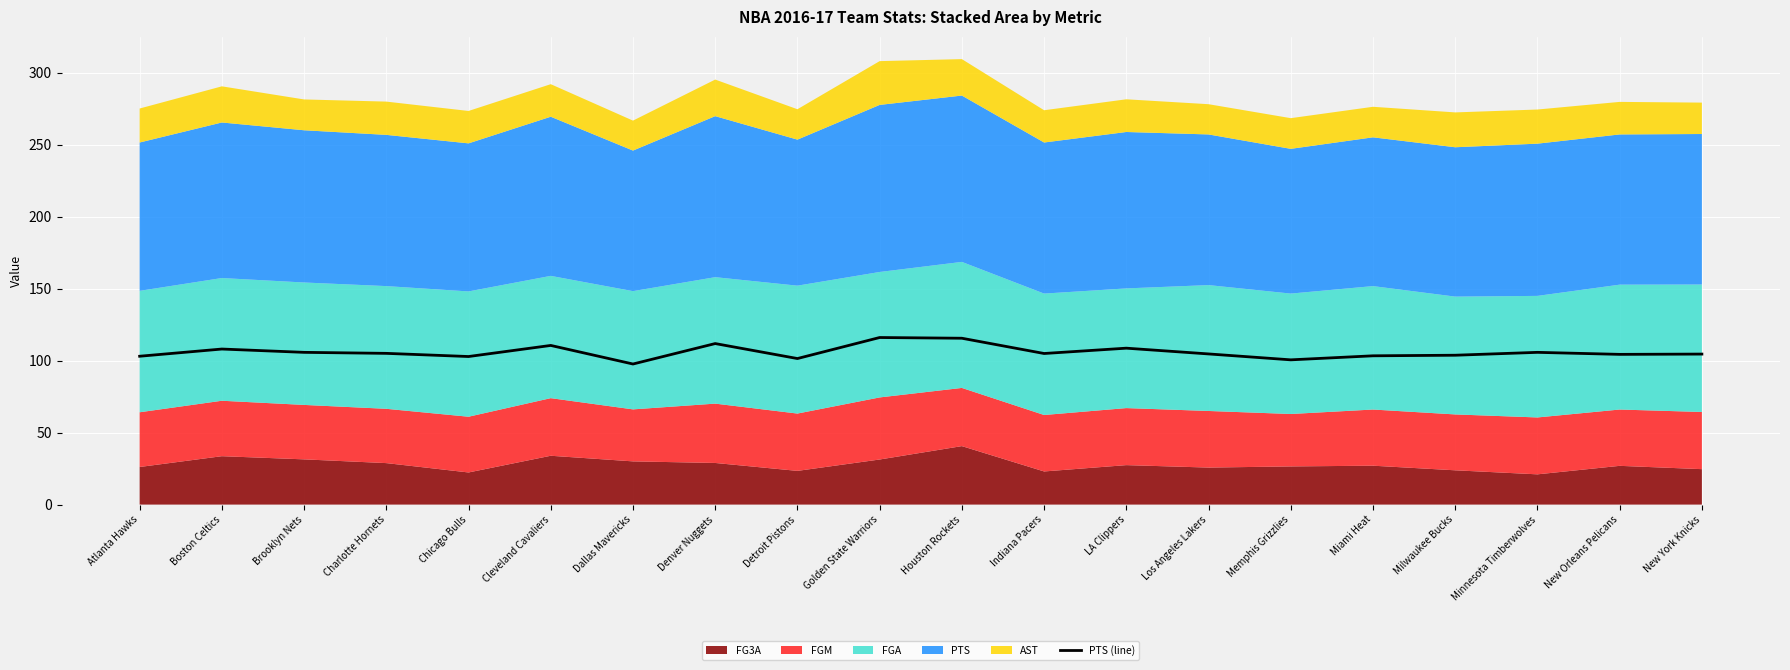

The chart shows a value of 111.8 at Denver Nuggets. True or false?

True